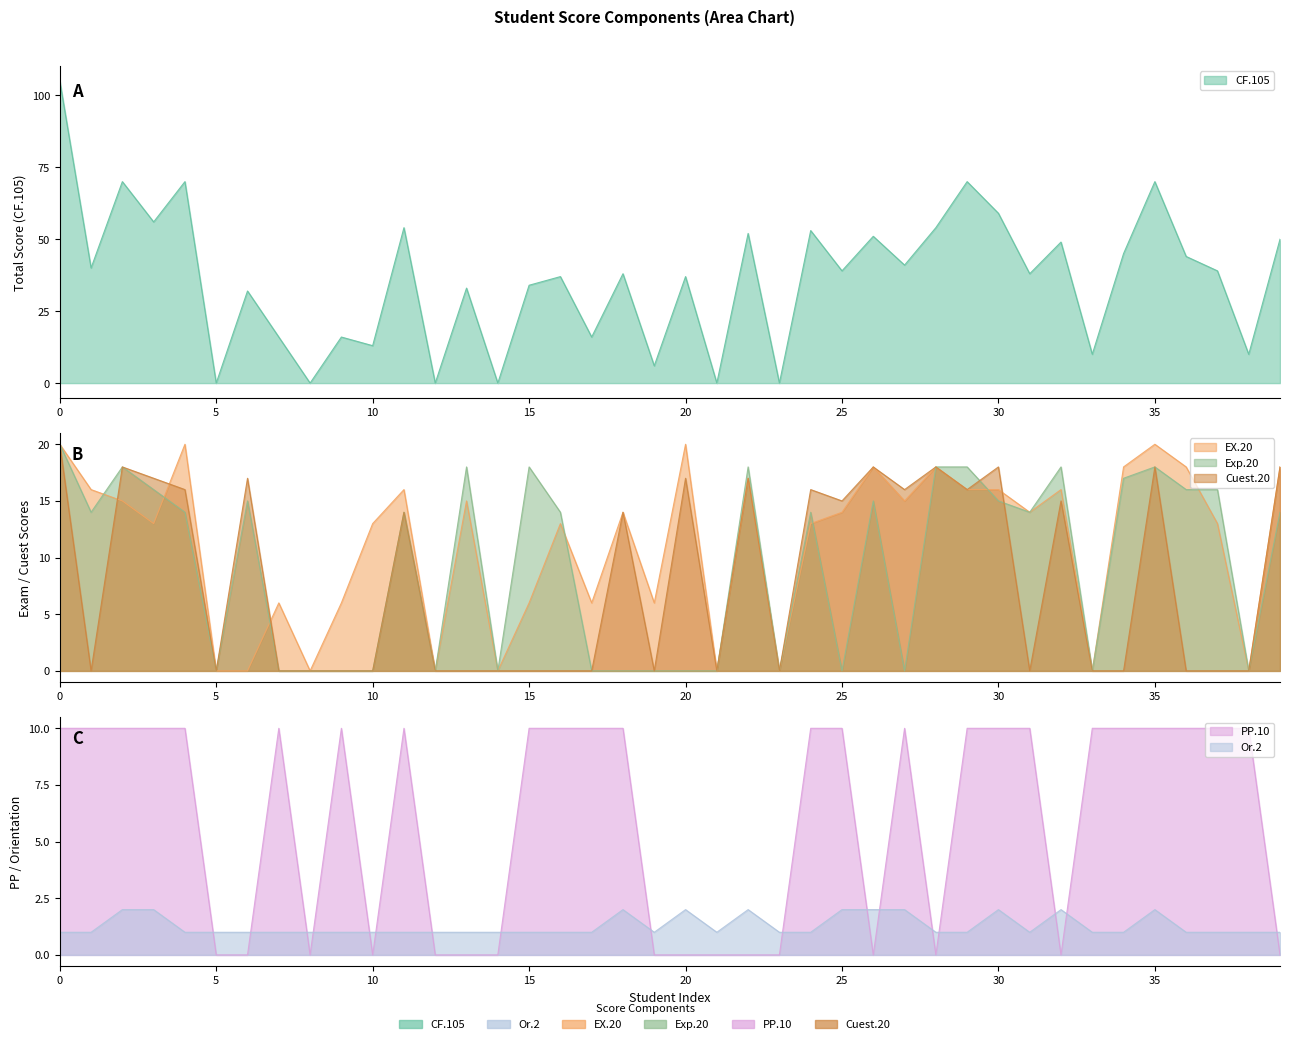

Between which two adjacent categories do Cuest.20 and Or.2 first intersect?

0 and 1